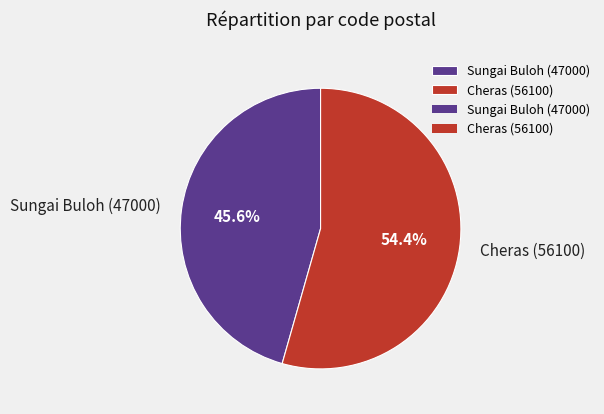

Is there any slice that represents more than half of the pie?

Yes